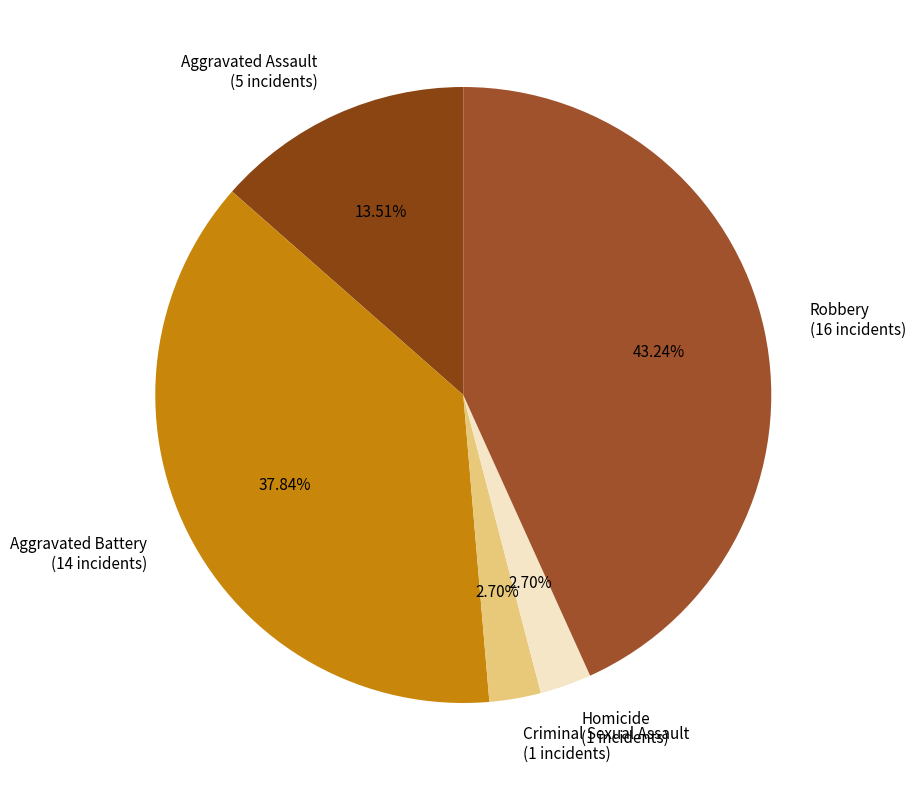

To the nearest percent, what percentage of the pie is Aggravated Battery?

38%